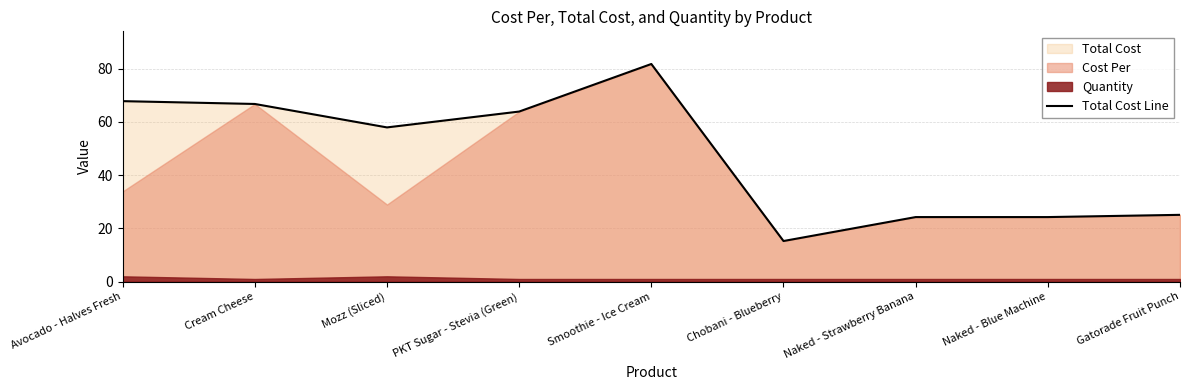

Which category has the highest value in the Total Cost Line series?

Smoothie - Ice Cream